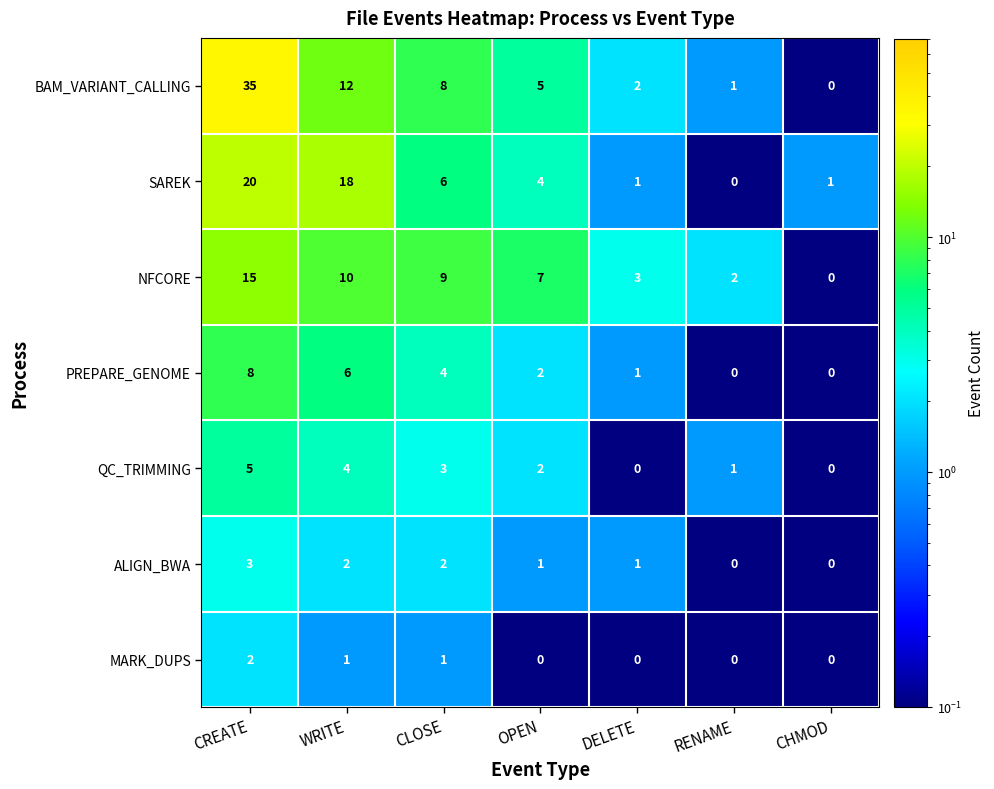

What is the difference between the QC_TRIMMING values at CREATE and OPEN?

3